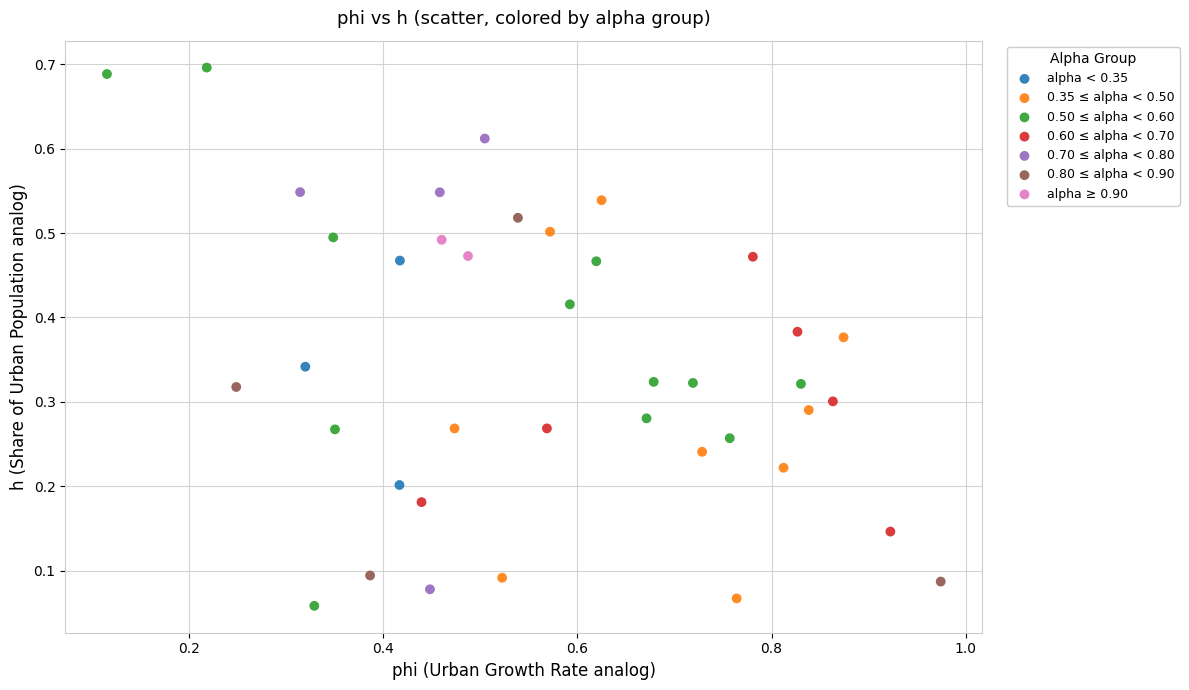

Which series contains the highest Y value?

0.50 ≤ alpha < 0.60